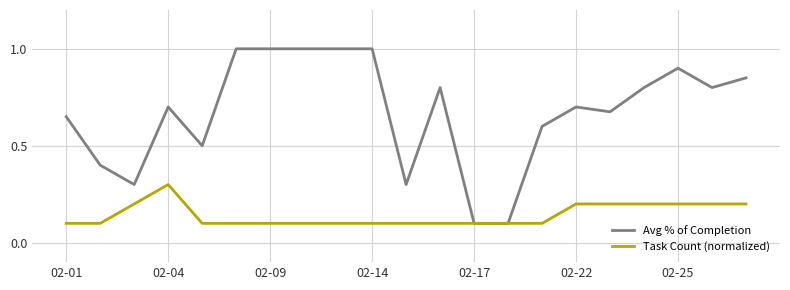

List the series in order of their peak value, highest first.

Avg % of Completion, Task Count (normalized)